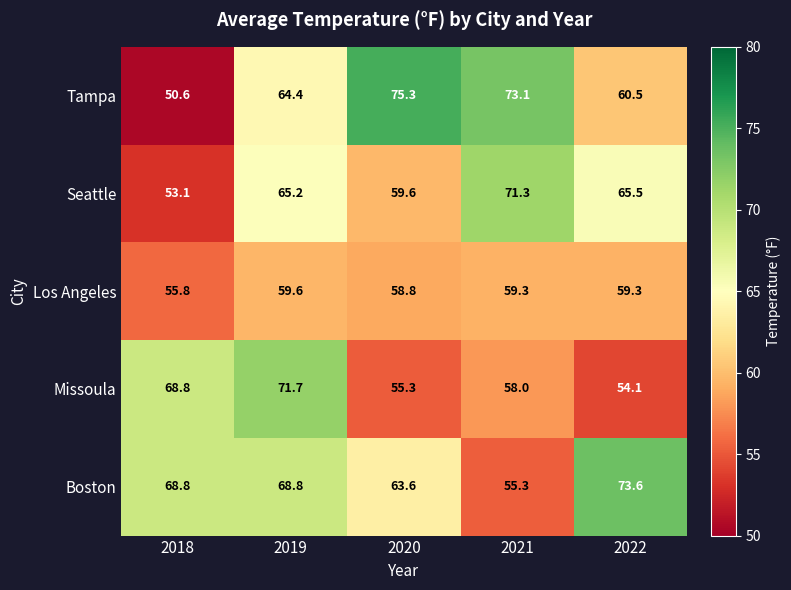

What is the smallest value displayed?

50.6